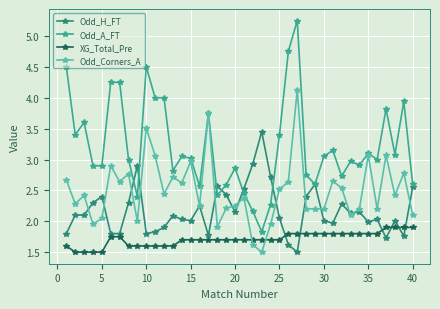

How many XG_Total_Pre values are between 1 and 2?

40